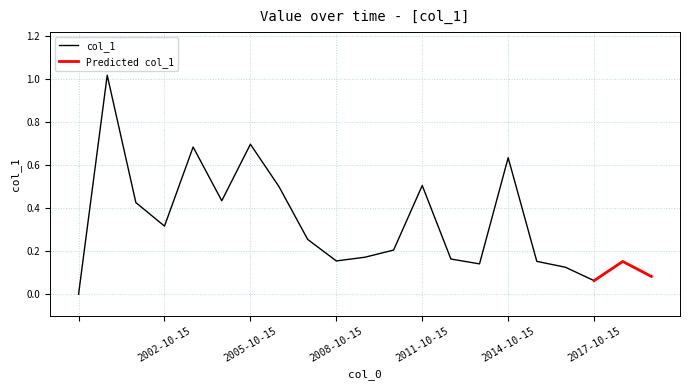

What is the ratio of the value at 2011-10-15 to the value at 2000-10-15?

0.5